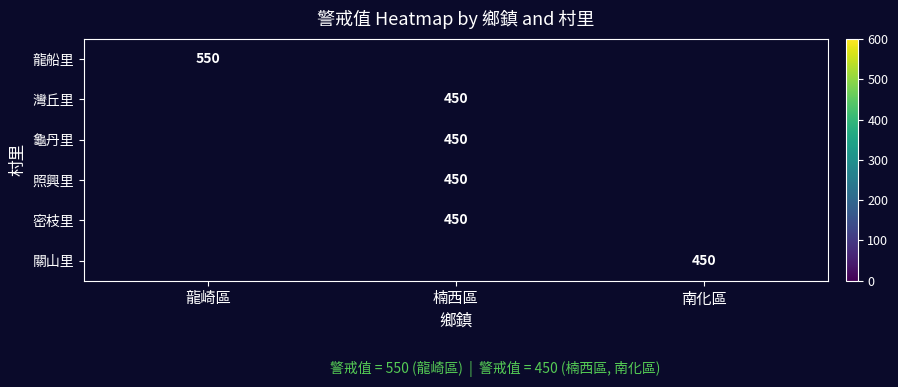

The 關山里 series shows 450 at 南化區. True or false?

True